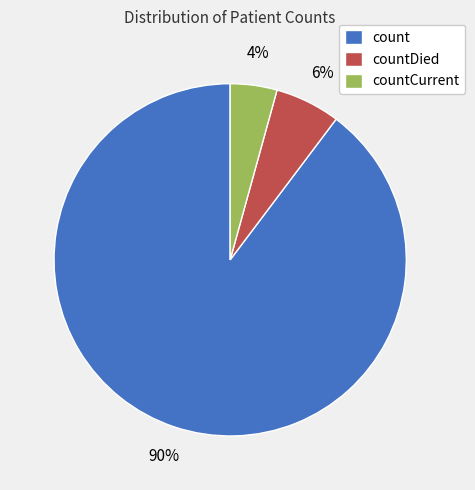

To the nearest percent, what is the average slice percentage?

33%